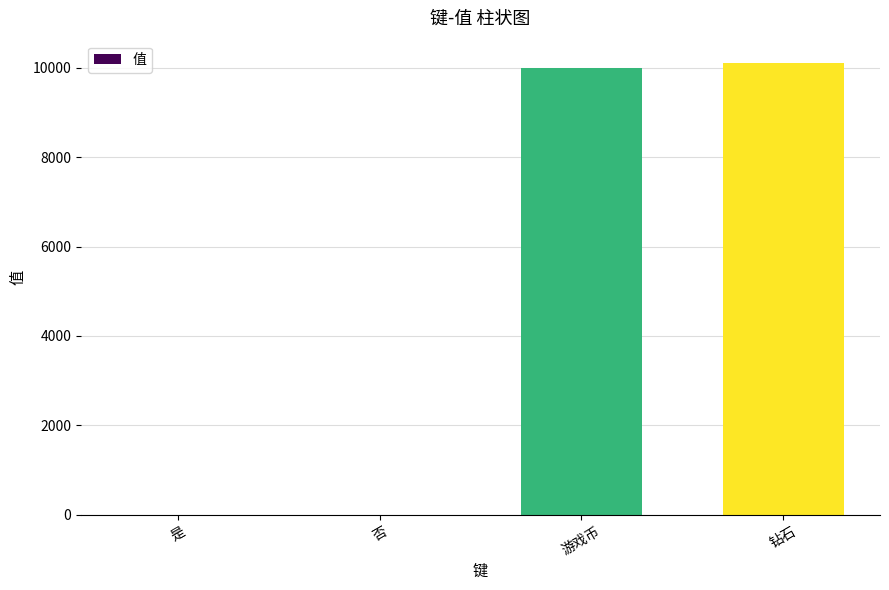

The value at 钻石 is 10101. True or false?

True